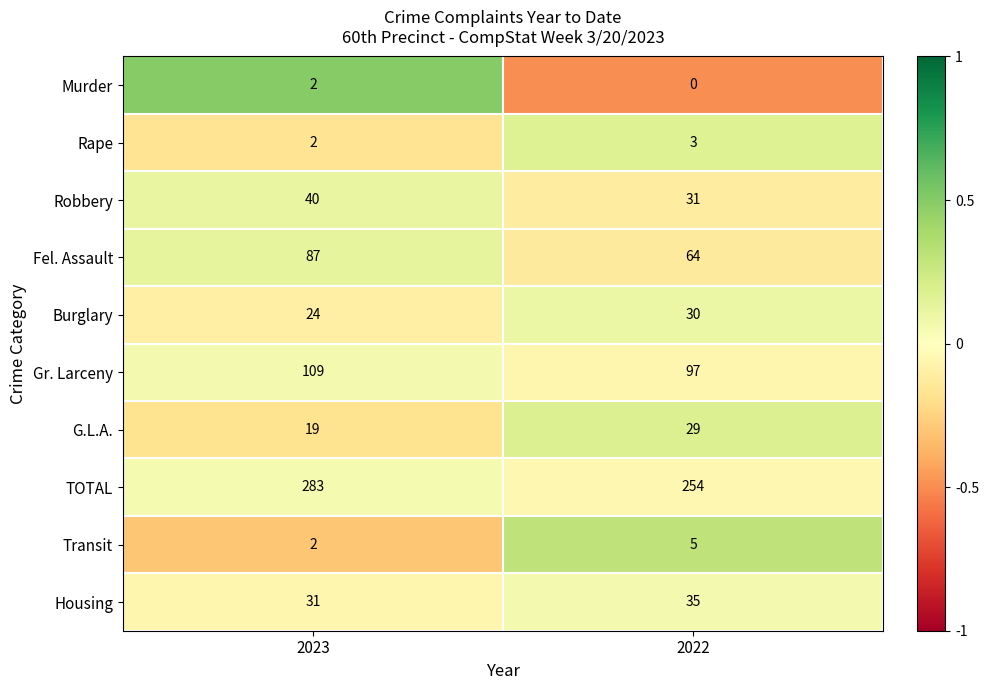

Reading left to right, list all the values displayed in this chart.

Murder: 2	0
Rape: 2	3
Robbery: 40	31
Fel. Assault: 87	64
Burglary: 24	30
Gr. Larceny: 109	97
G.L.A.: 19	29
TOTAL: 283	254
Transit: 2	5
Housing: 31	35